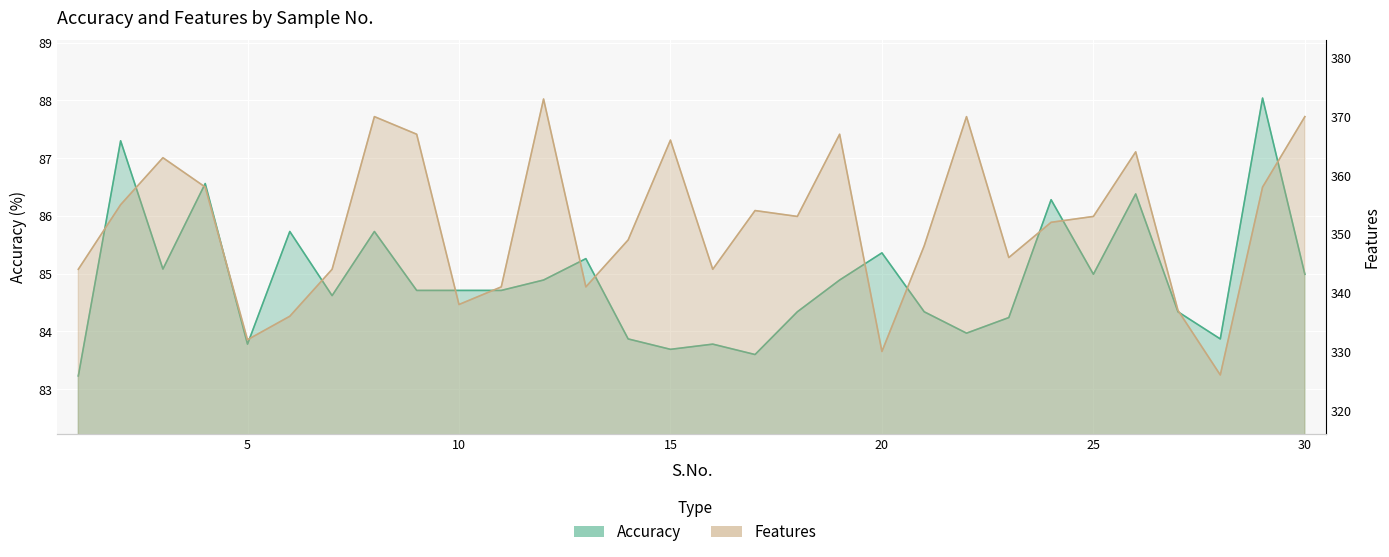

How many distinct data groups are displayed?

2